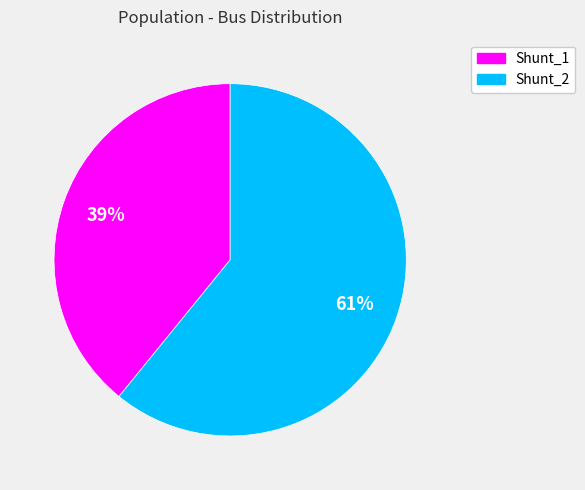

Do Shunt_2 and Shunt_1 together represent more than half of the pie?

Yes